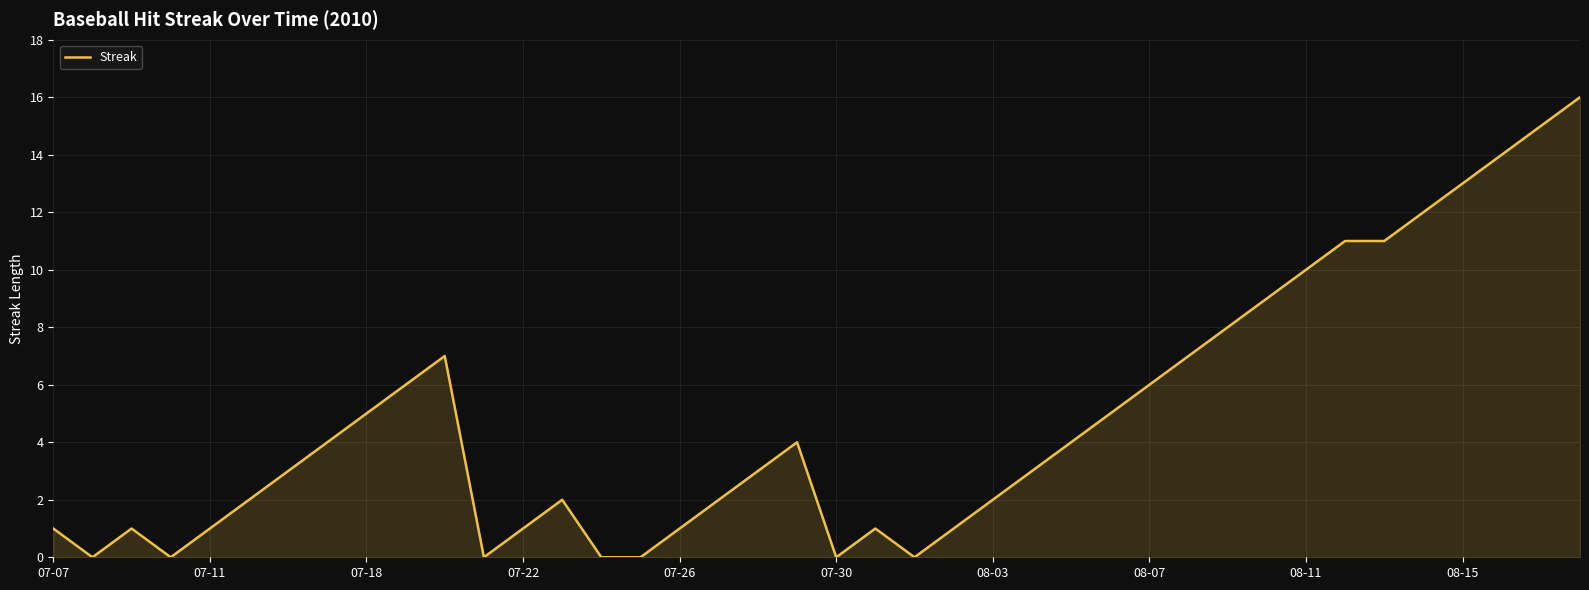

Reading left to right, extract all data points from this chart.

1	0	1	0	1	2	3	4	5	6	7	0	1	2	0	0	1	2	3	4	0	1	0	1	2	3	4	5	6	7	8	9	10	11	11	12	13	14	15	16